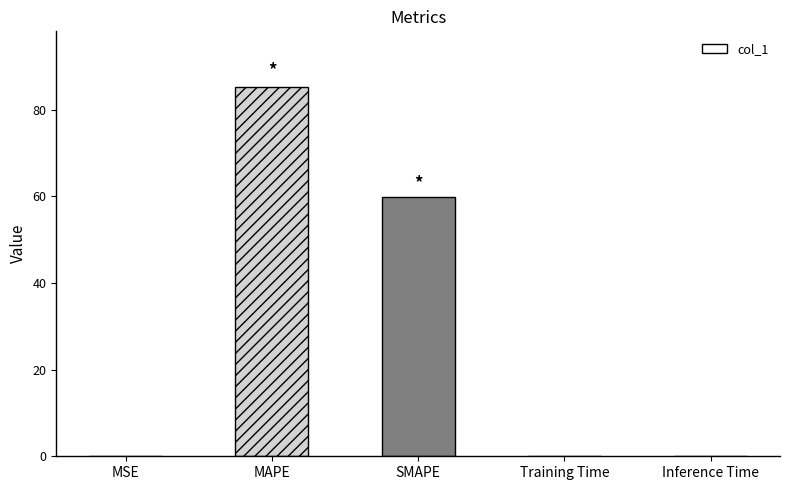

The value at SMAPE is 59.8. True or false?

True